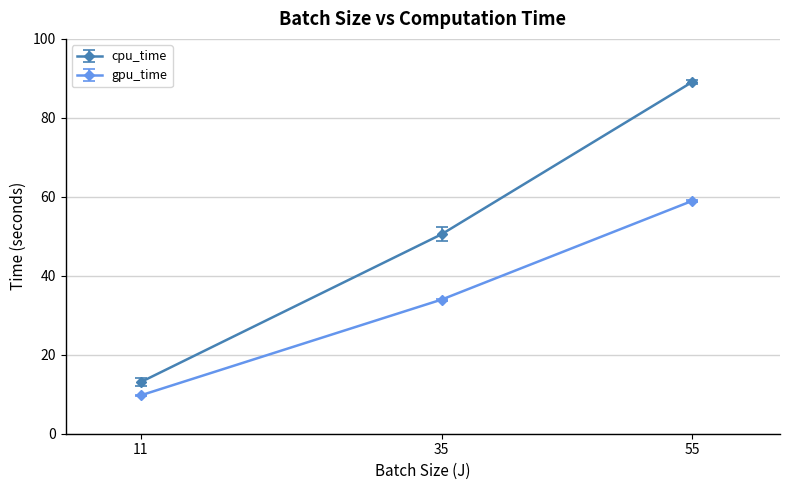

True or false: cpu_time has a value of 35.5 at 35.

False